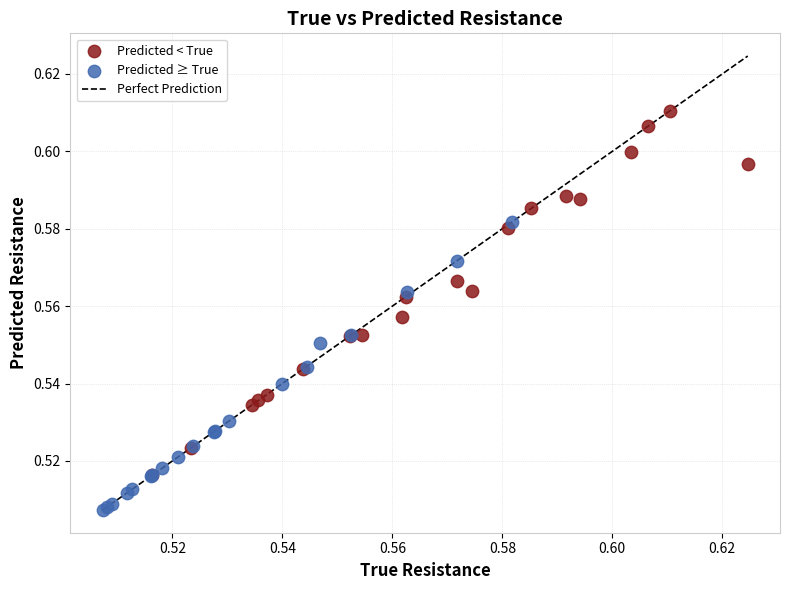

Which series has the largest Y range (max minus min)?

Predicted < True